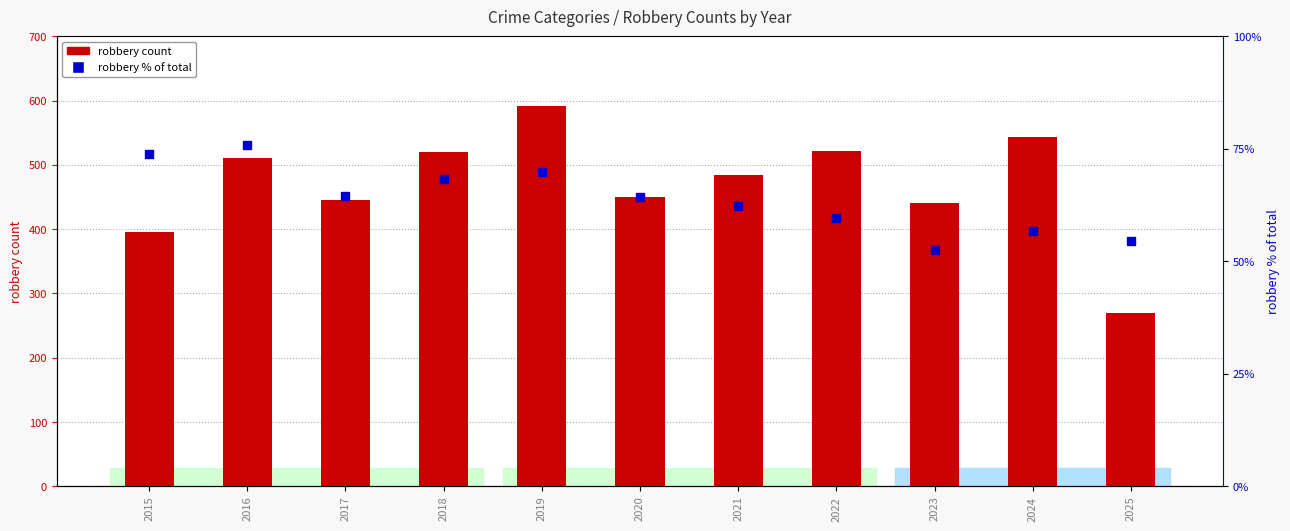

What are all the series names shown in the legend?

robbery count, robbery % of total